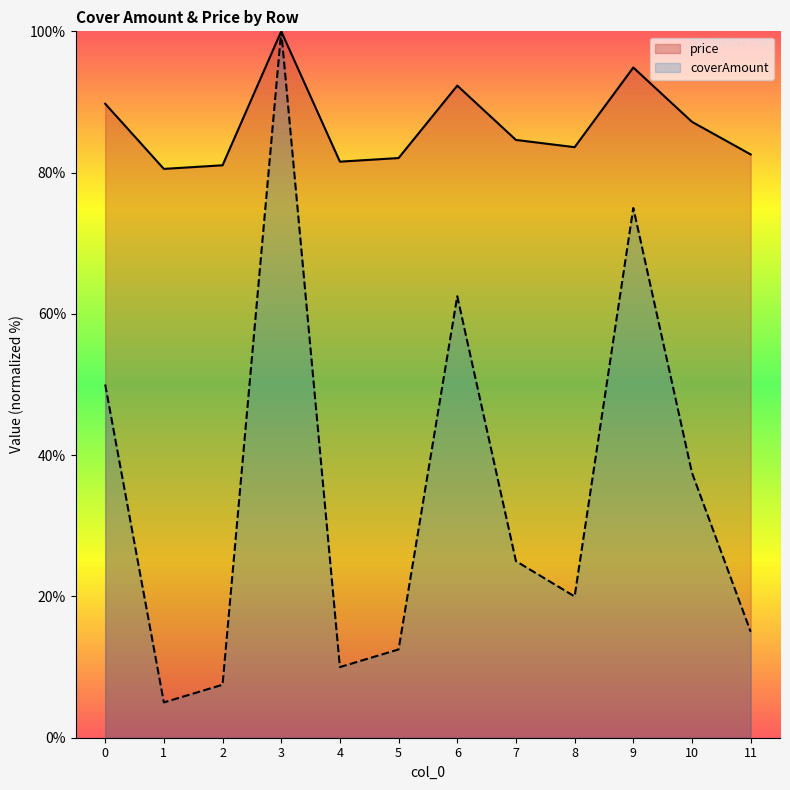

What is the value of the price point at the 11th from the left?

87.2